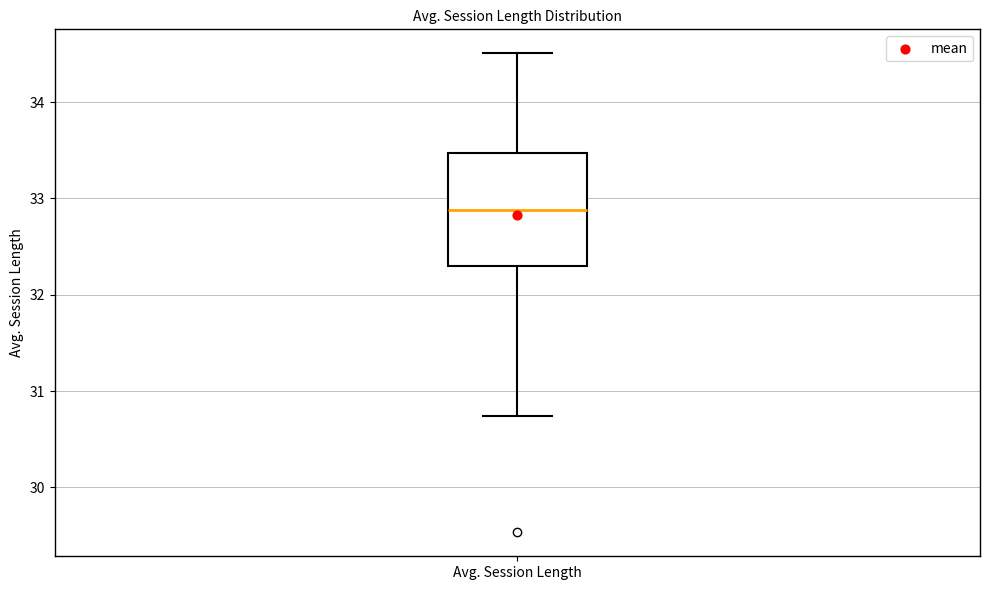

Transcribe this box plot: give where the median line is, the range the box spans, and where the two whiskers end, as read against the y-axis. The values are not printed on the chart, so give them approximately, as read against the axis.

median 32.9, box 32.3 to 33.5, whiskers 30.7 to 34.5